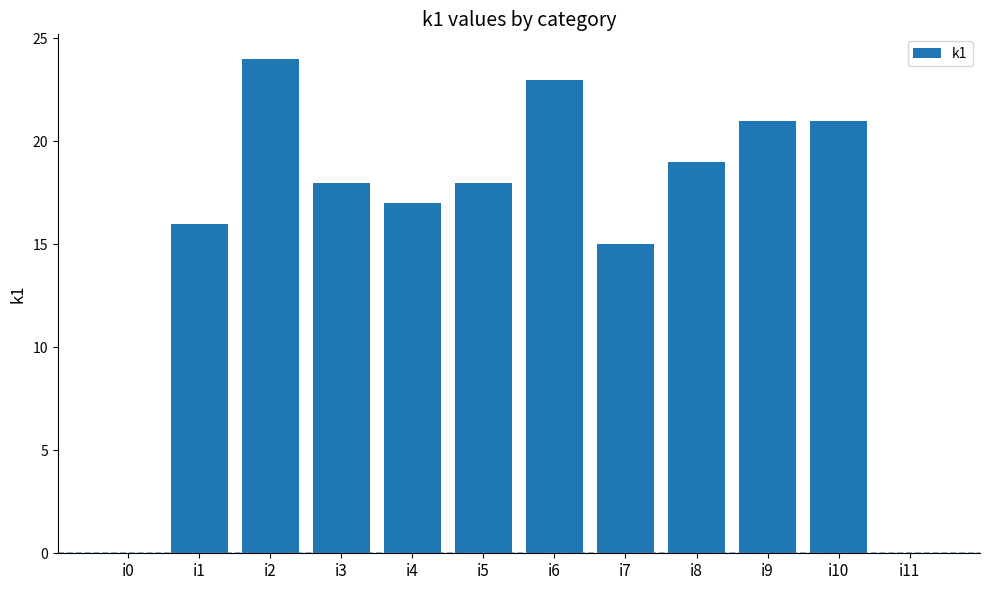

Is it true that the value at i11 is -8?

False